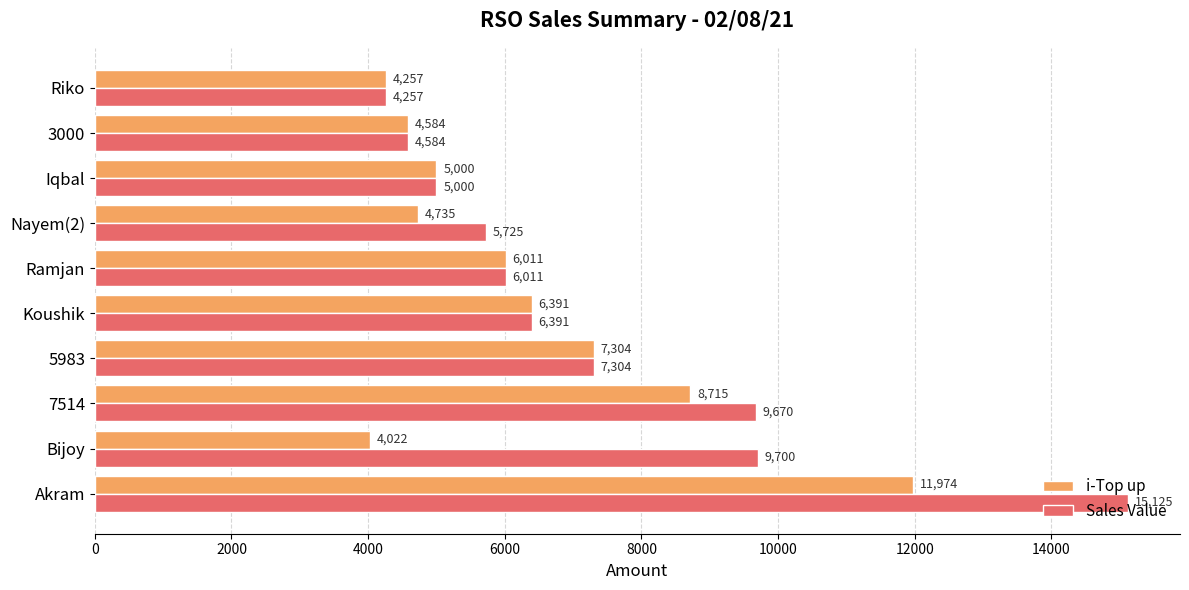

The value of Sales Value at 3000 is 4584. True or false?

True